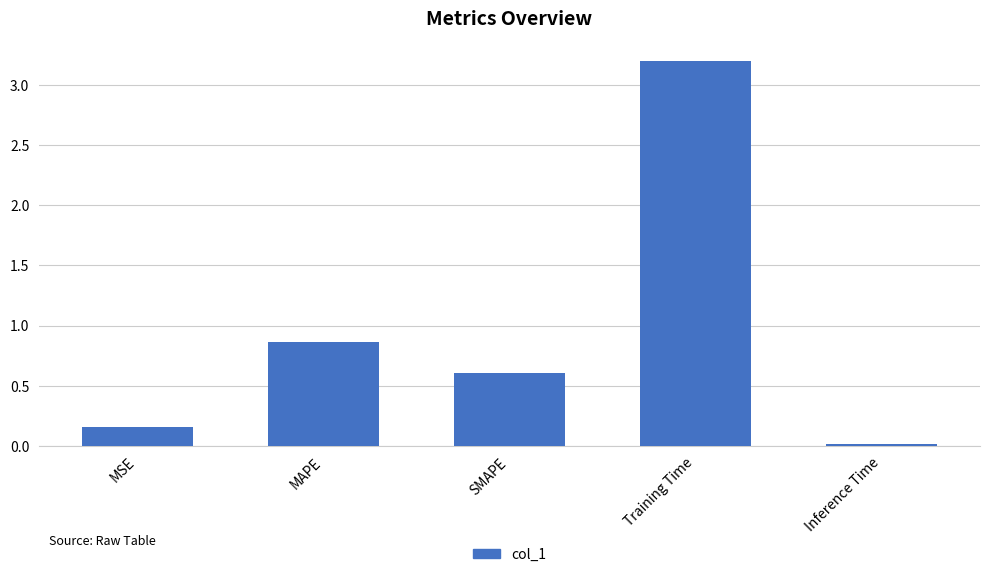

List the labels in order of value, smallest first.

Inference Time, MSE, SMAPE, MAPE, Training Time